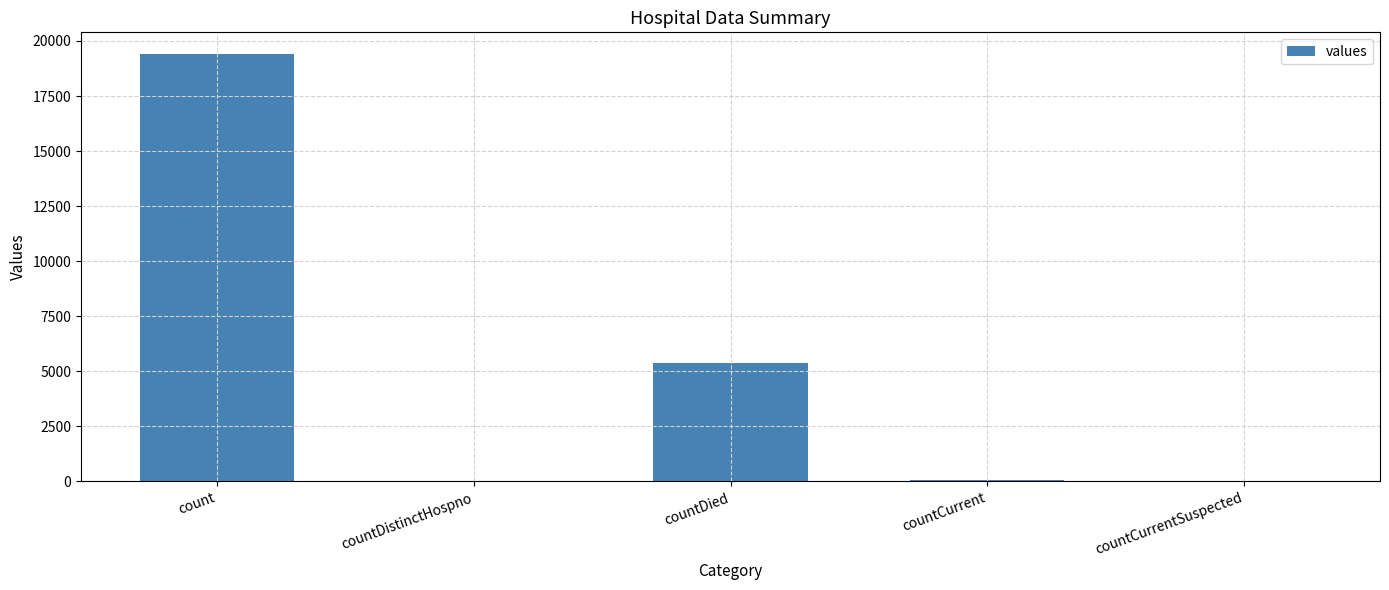

What is the difference between the values at countCurrentSuspected and countCurrent?

60